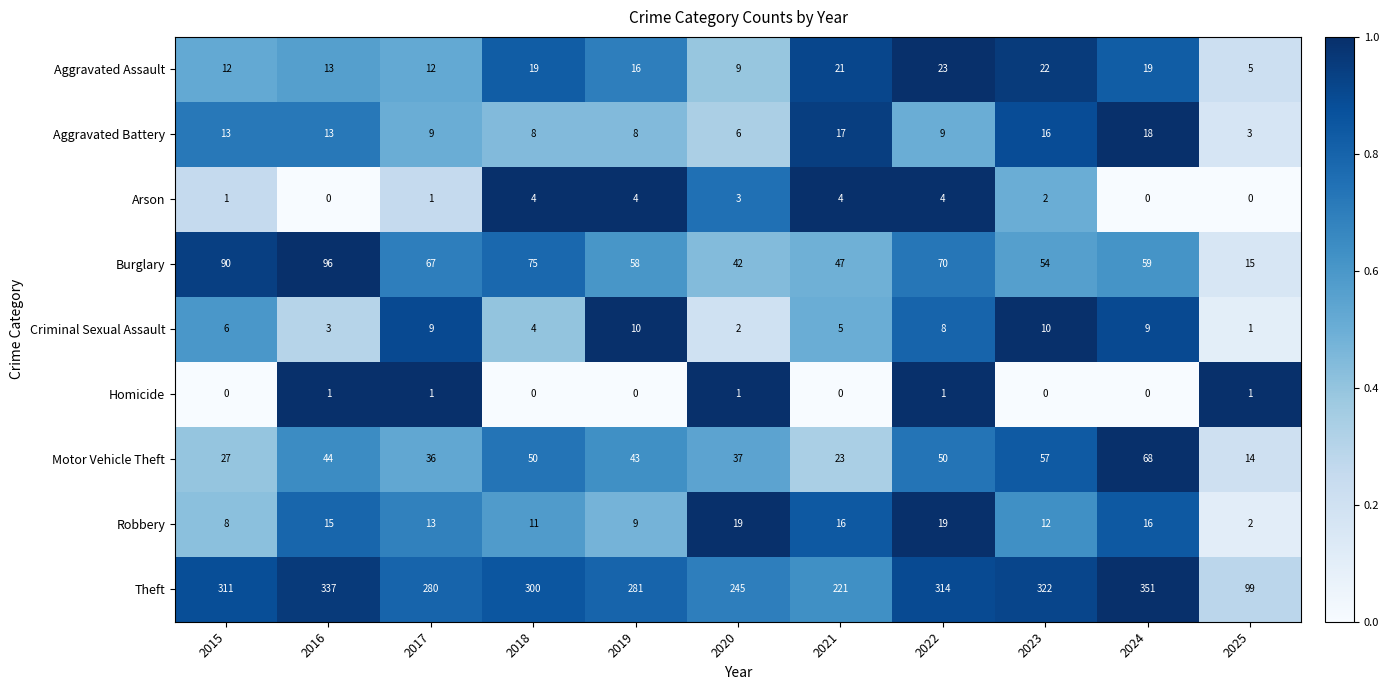

What is the lowest value of the Burglary series?

15